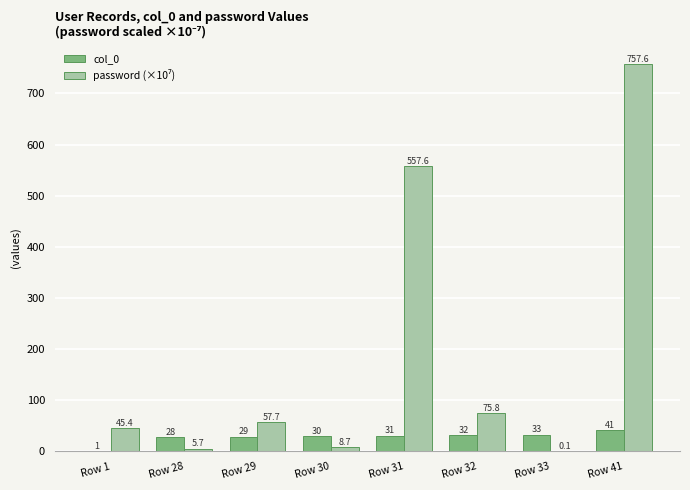

What is the sum of all col_0 values?

225.0